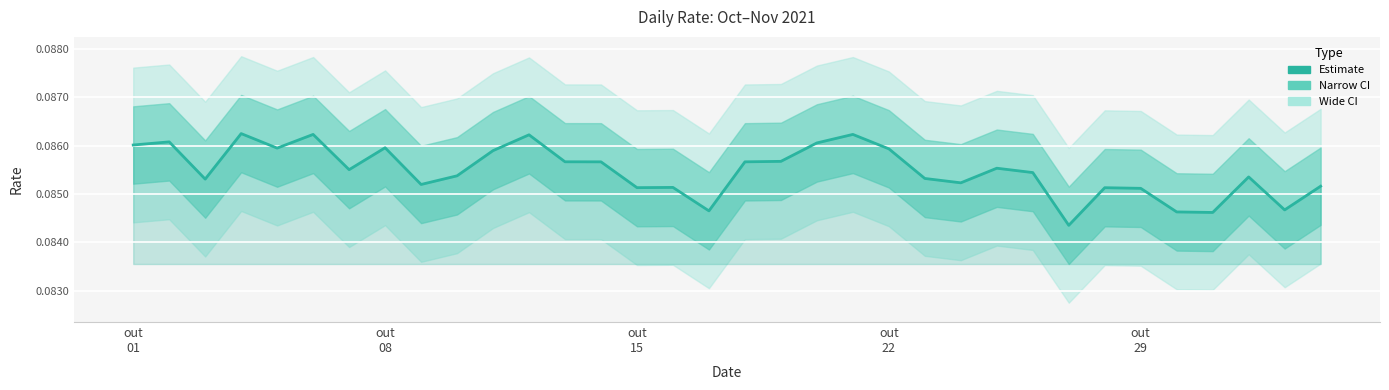

Which category has the lowest value across all series?

26